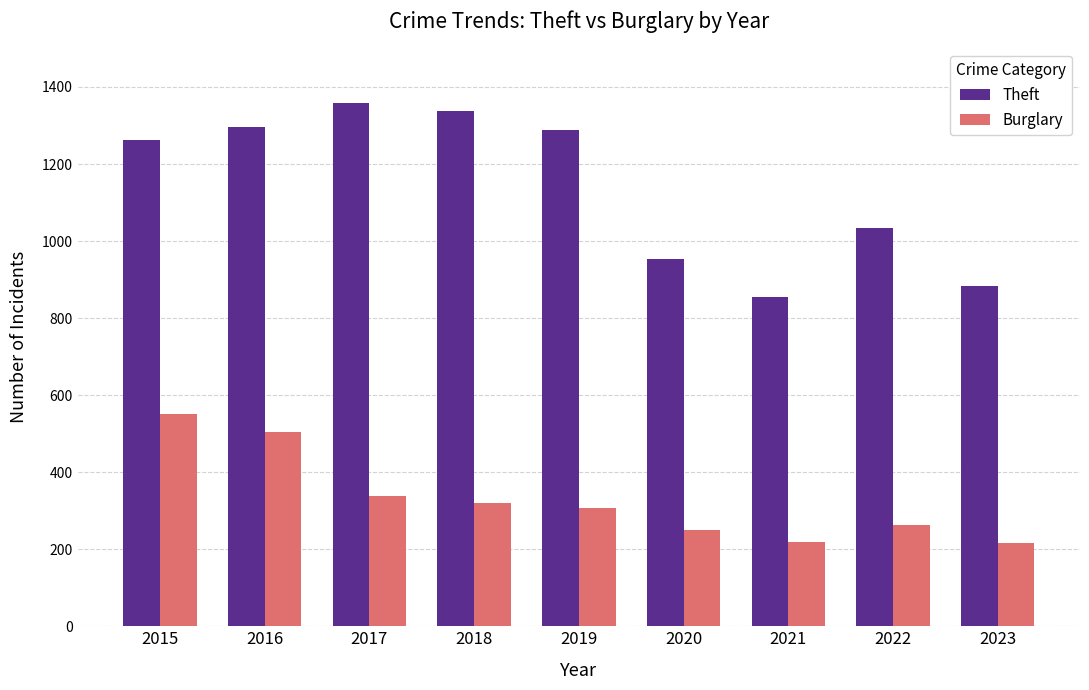

At which category does the chart reach its peak across all series?

2017